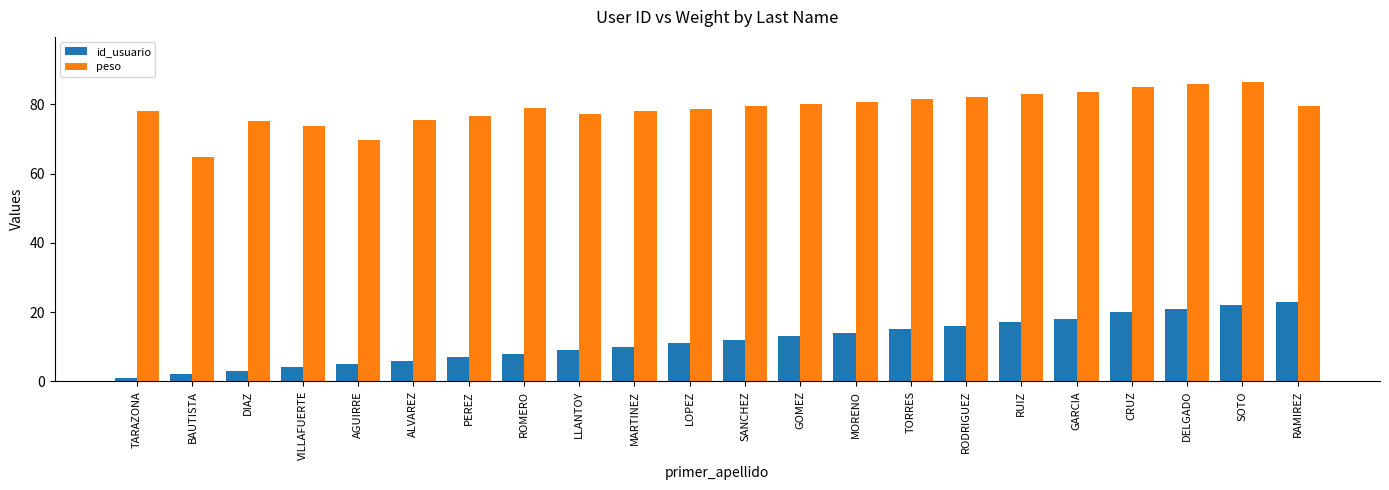

Between LOPEZ and TORRES, which series saw the biggest shift?

id_usuario